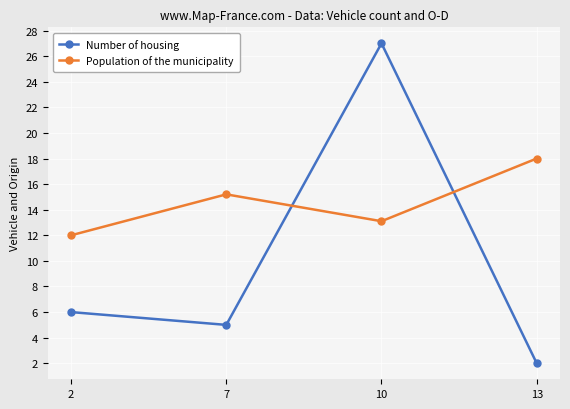

What is the value of the Number of housing point at the 3rd from the left?

27.0